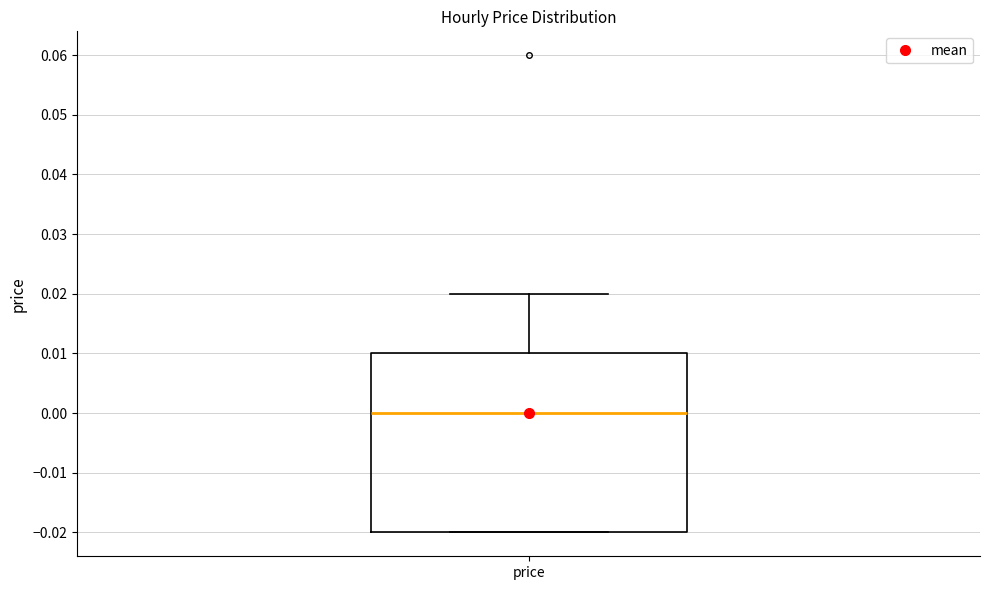

Transcribe this box plot: give where the median line is, the range the box spans, and where the two whiskers end, as read against the y-axis. The values are not printed on the chart, so give them approximately, as read against the axis.

median 0.00, box -0.02 to 0.01, whiskers -0.02 to 0.02